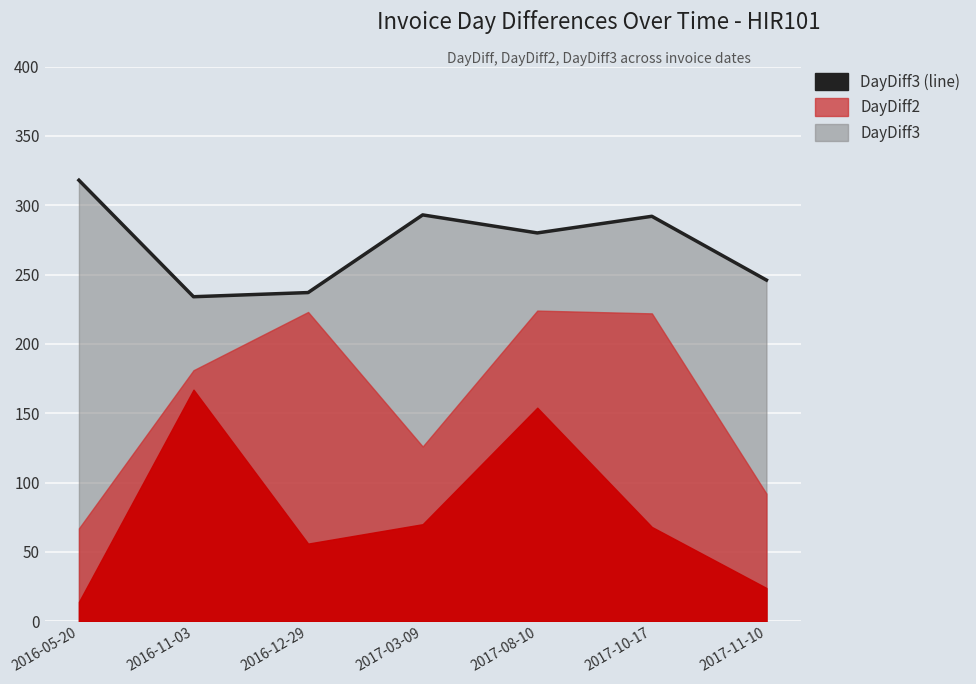

Which label corresponds to the smallest value in the chart?

2016-11-03